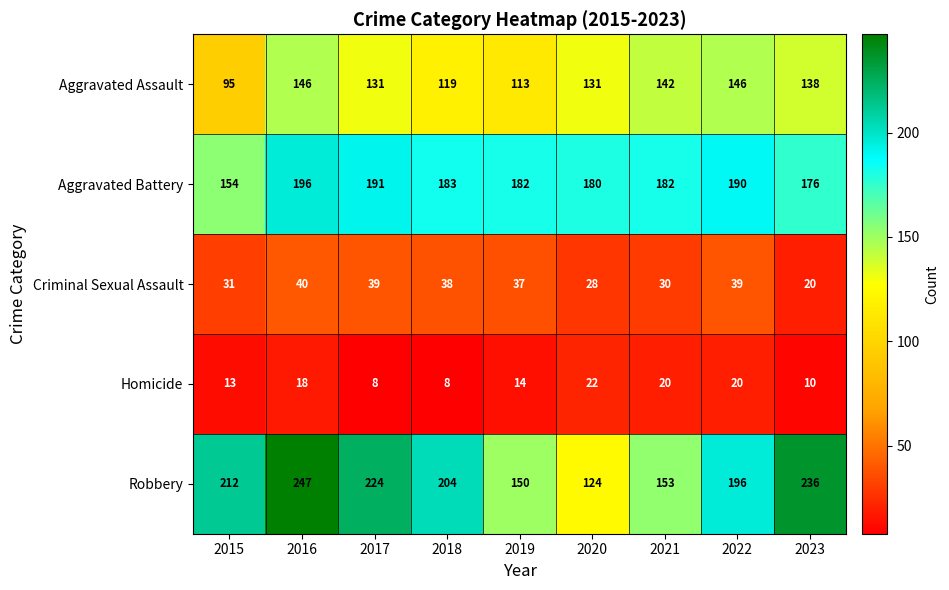

What is the difference between the Homicide values at 2016 and 2020?

4